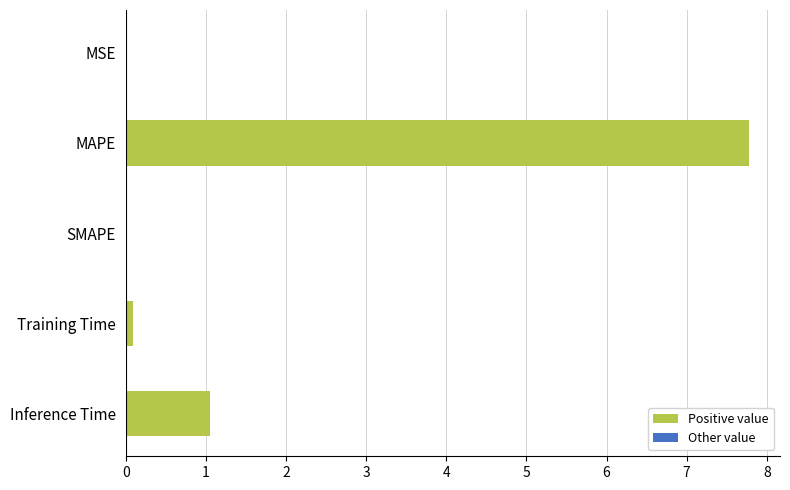

How many series are shown in this chart?

1